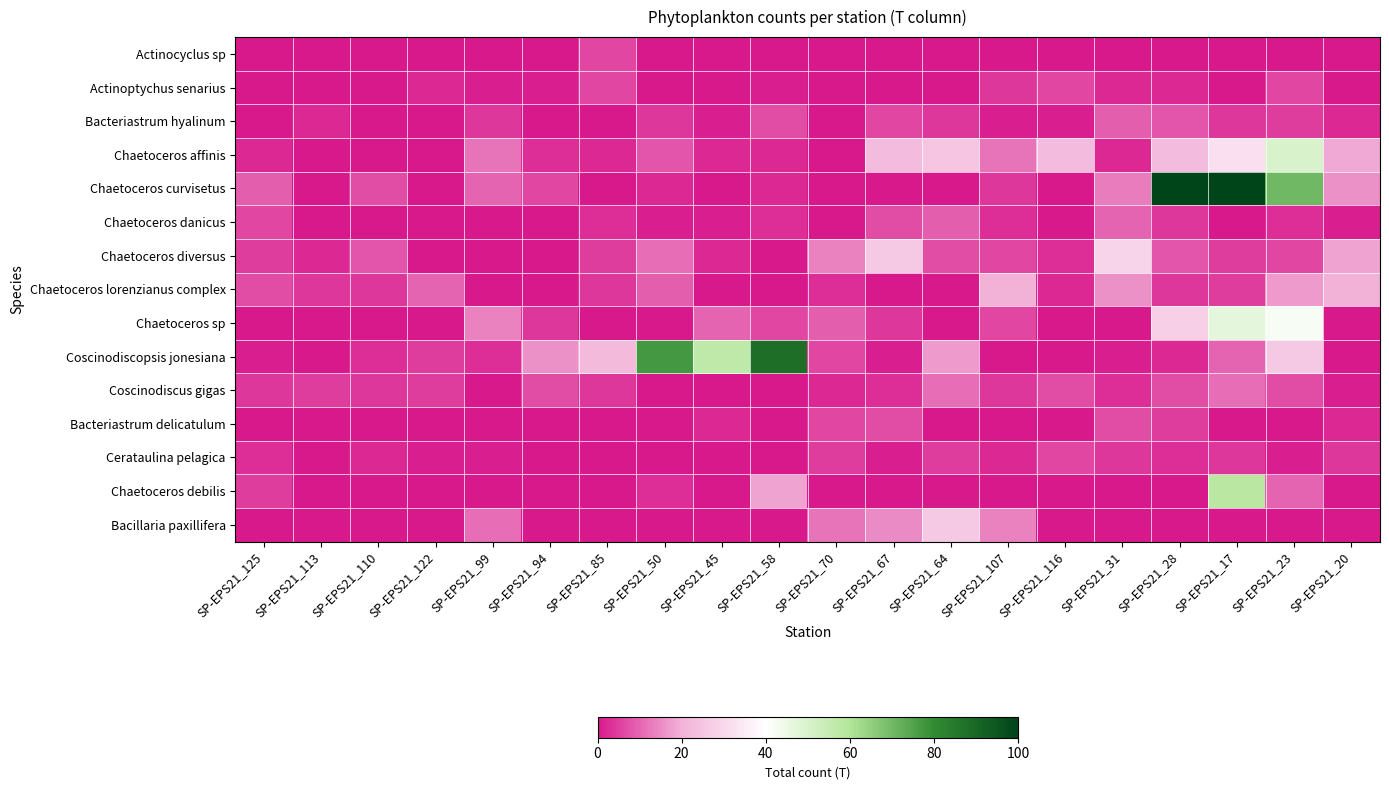

Between SP-EPS21_125 and SP-EPS21_113, which series saw the biggest shift?

Chaetoceros curvisetus